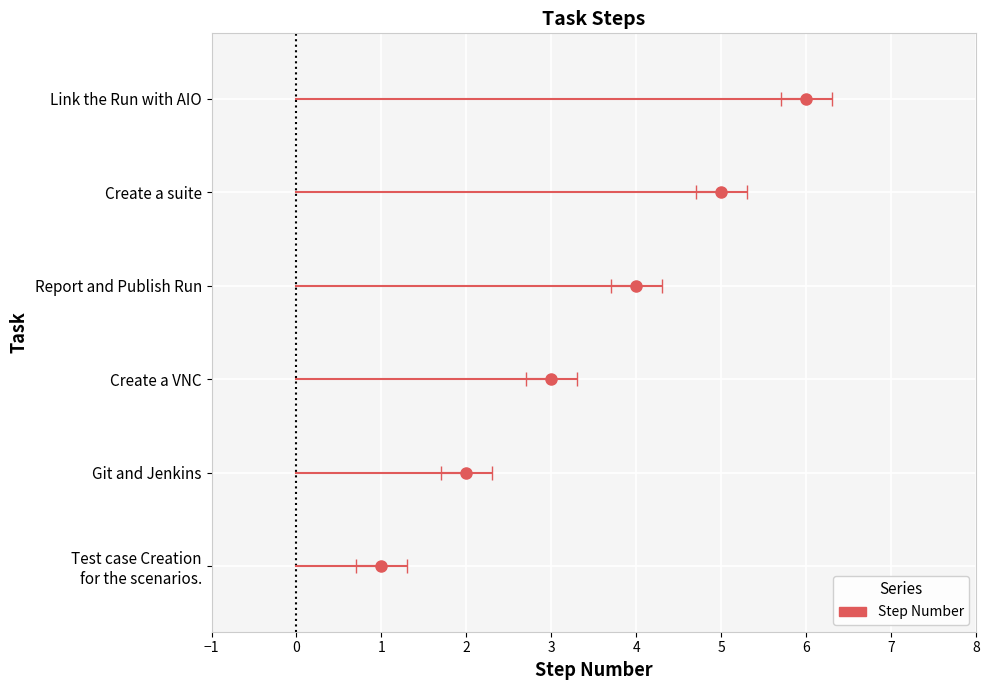

What is the sum of all values?

21